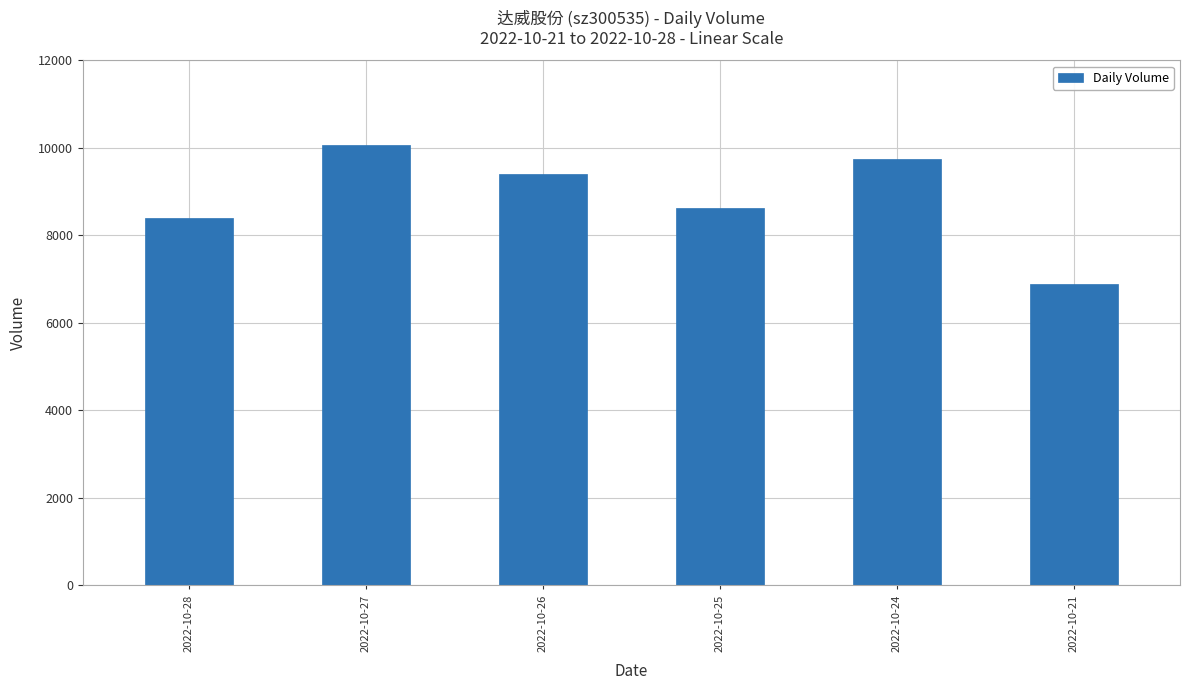

Which category has the lowest value across all series?

2022-10-21